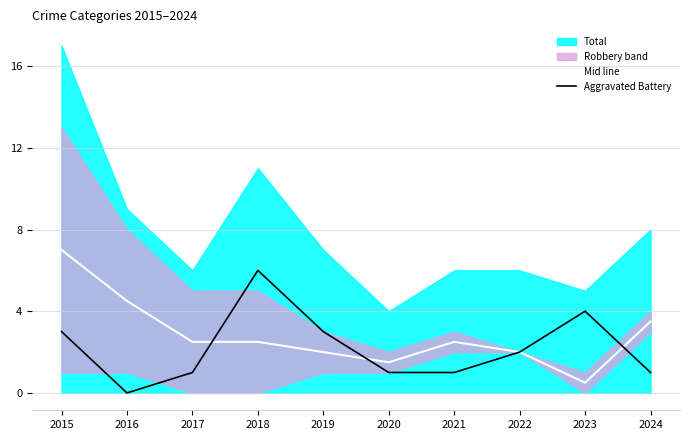

Rank the series by their average value, from lowest to highest.

Aggravated Battery, Mid line